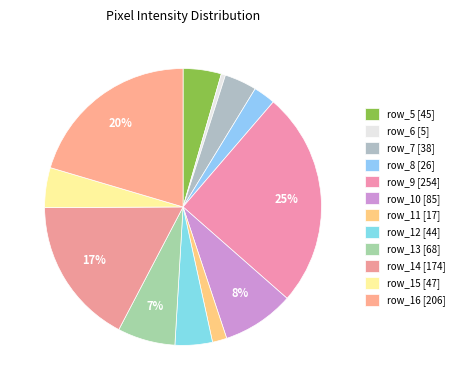

How many segments does this pie chart have?

12